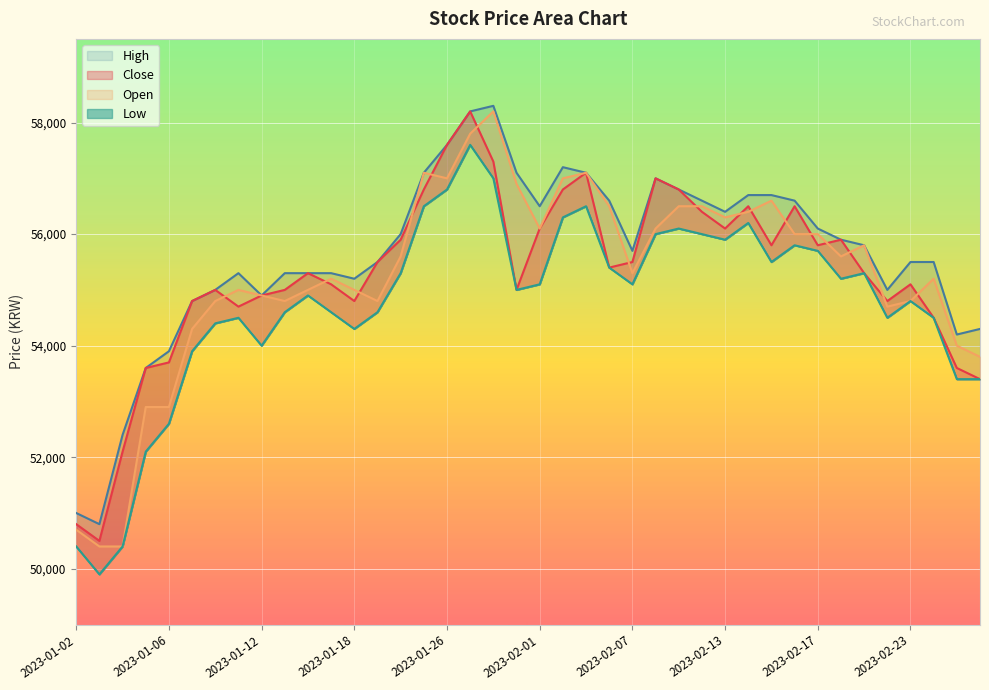

What is the difference between the second highest and minimum values in the Low series?

7100